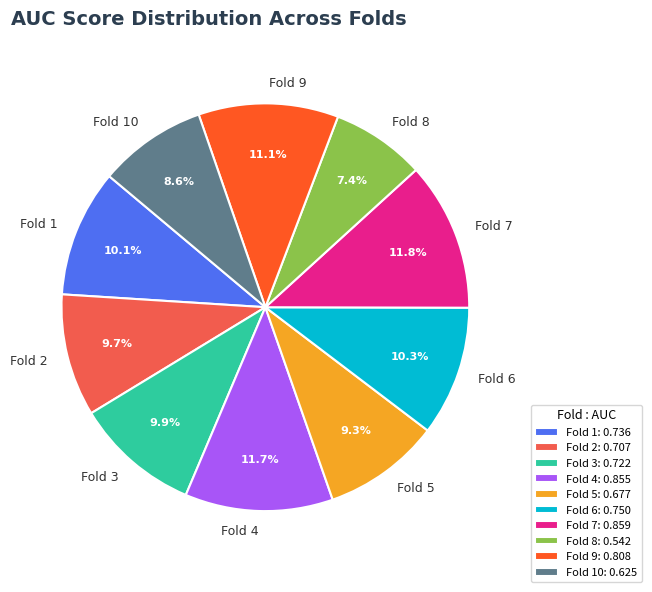

What percentage is the Fold 1 slice, to the nearest percent?

10%